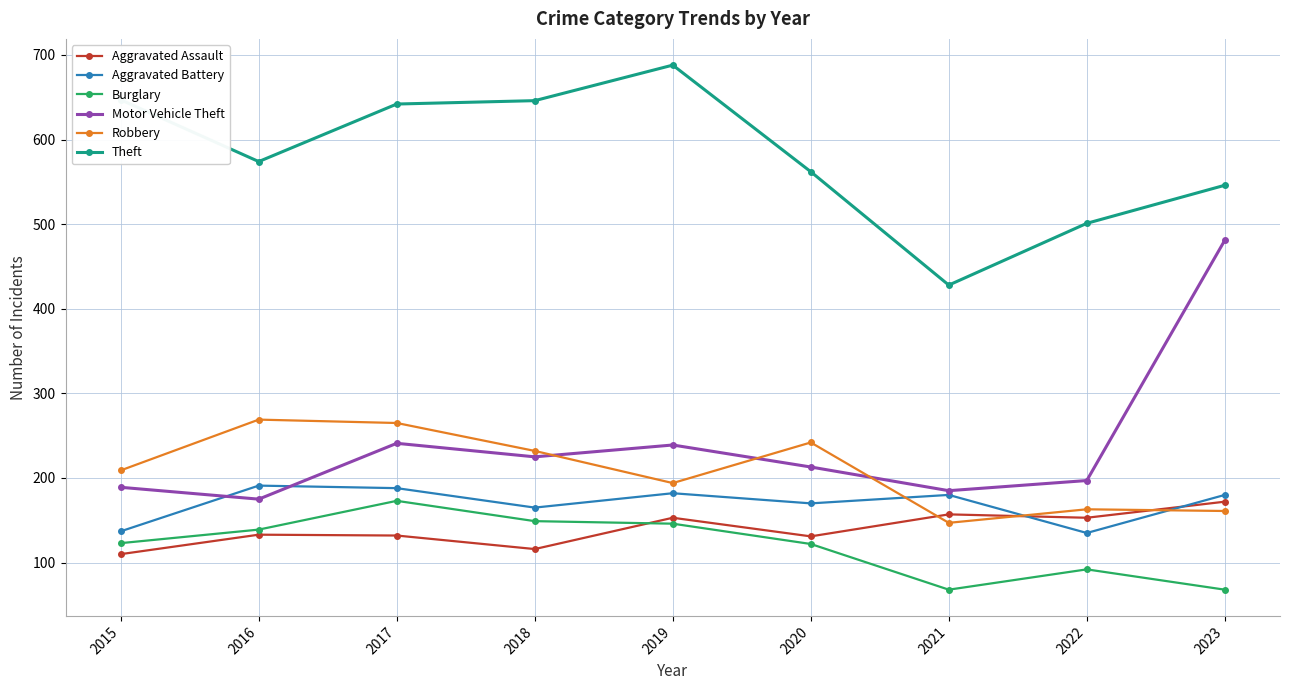

What is the value of the Robbery point at the 4th from the left?

232